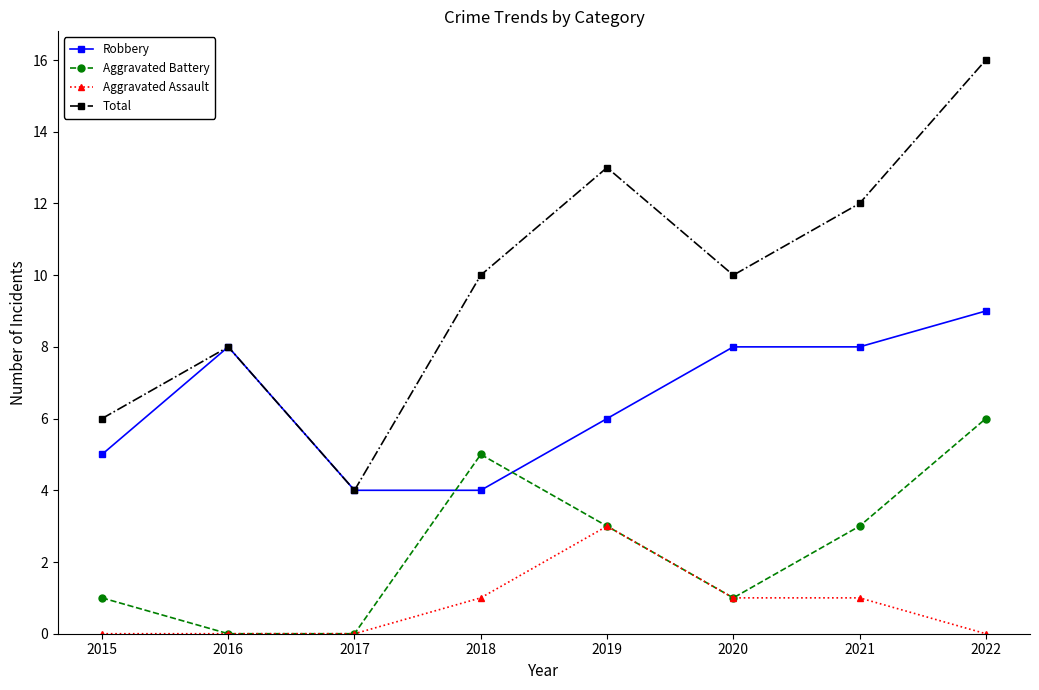

True or false: Aggravated Assault and Total cross at least once.

False